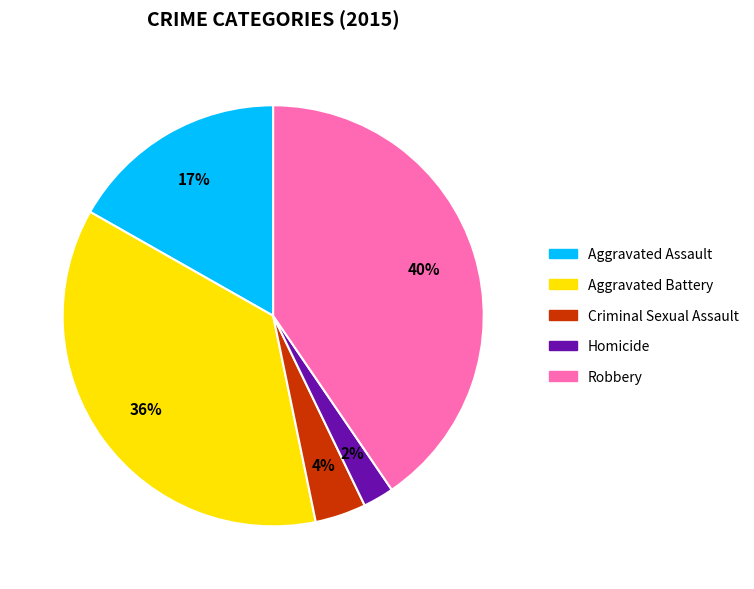

To the nearest percent, what is the difference between the largest and smallest slice percentages?

38%